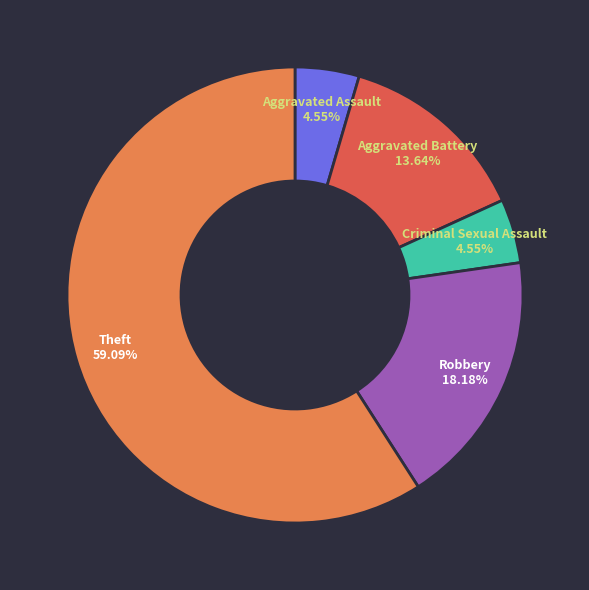

Is it true that Aggravated Assault is 5% of the pie?

True